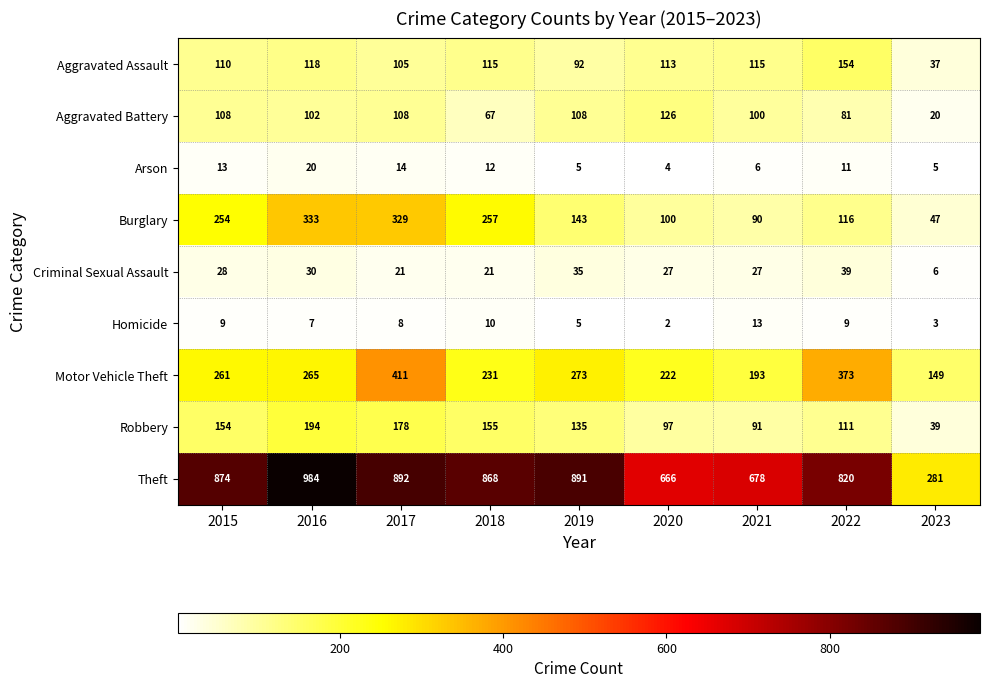

What value does the Arson series have at 2017, to the nearest 5?

15